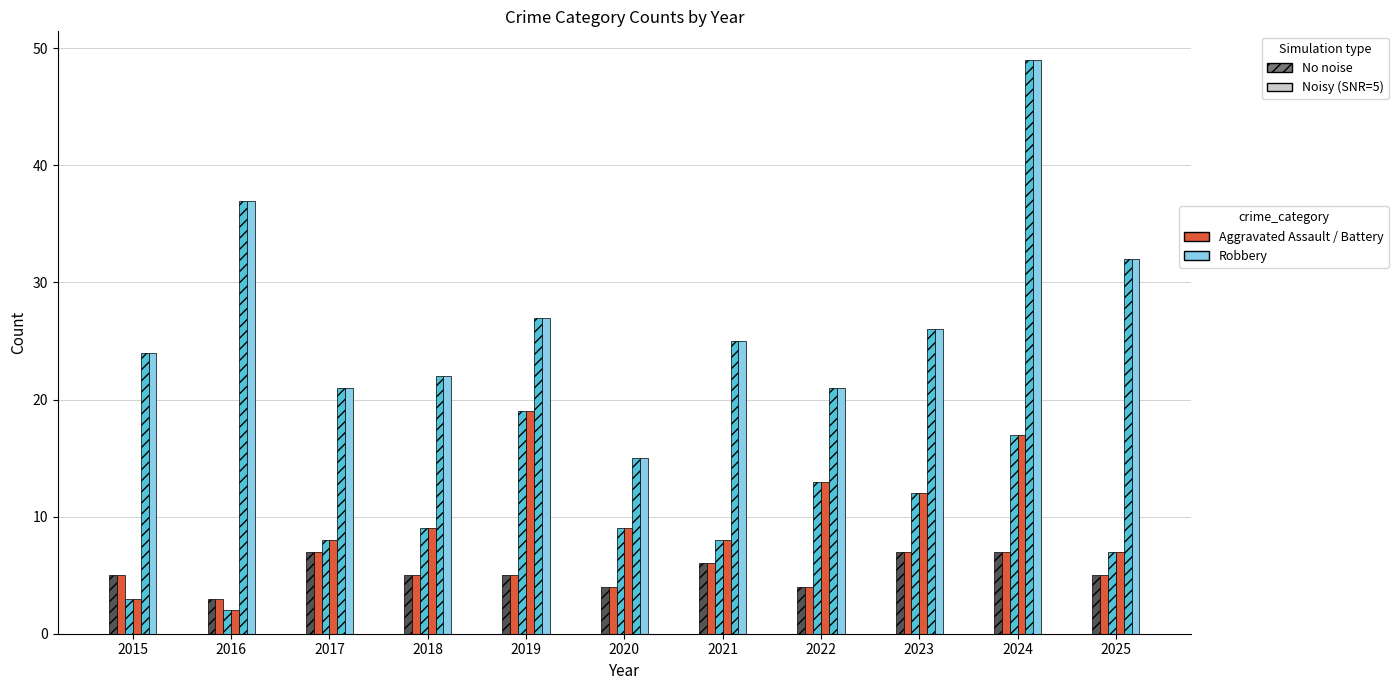

Does the chart contain any negative values?

No